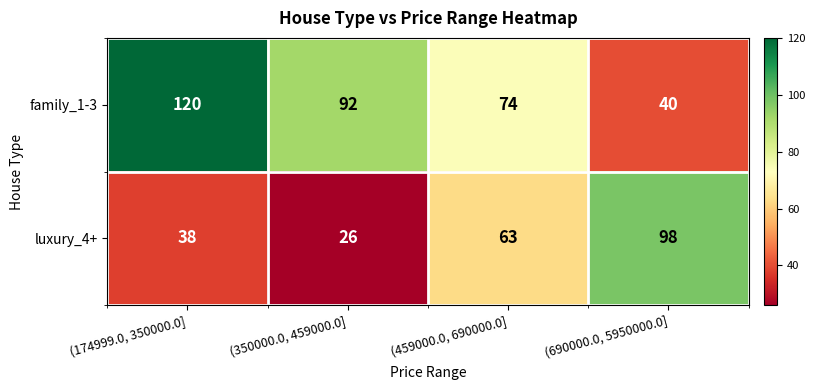

Which category has the lowest value across all series?

(350000.0, 459000.0]